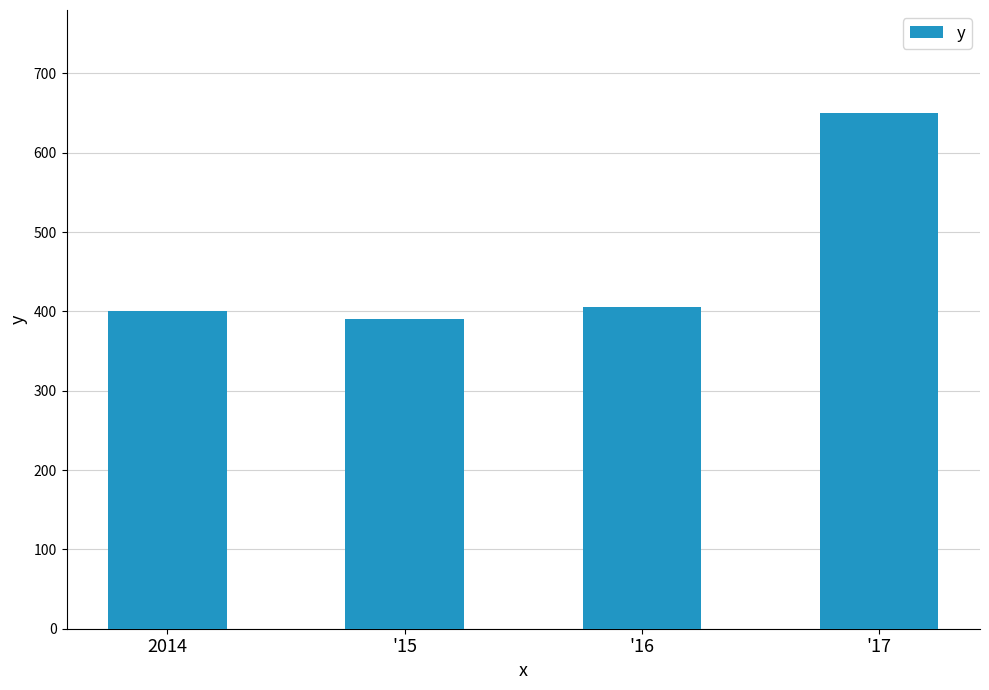

What is the sum of the values at '16 and 2014?

805